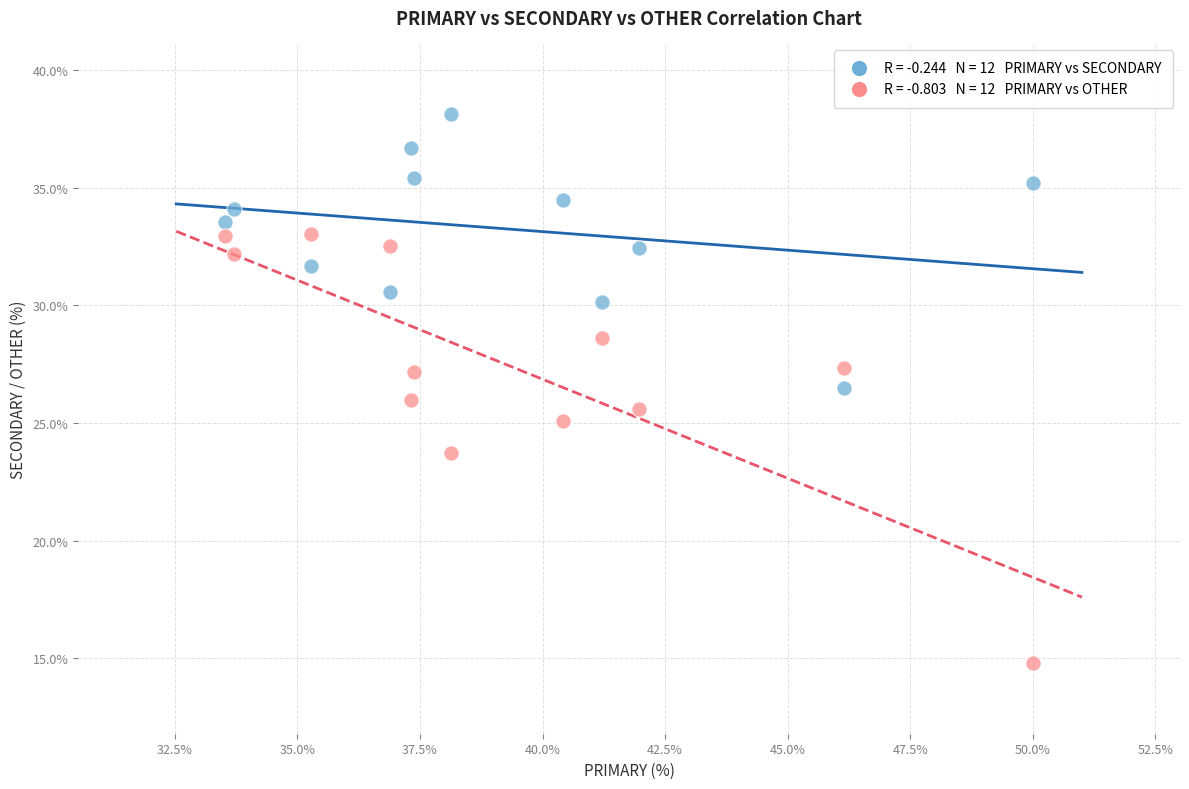

Across all data points, what is the range of Y values (max minus min)?

23.4